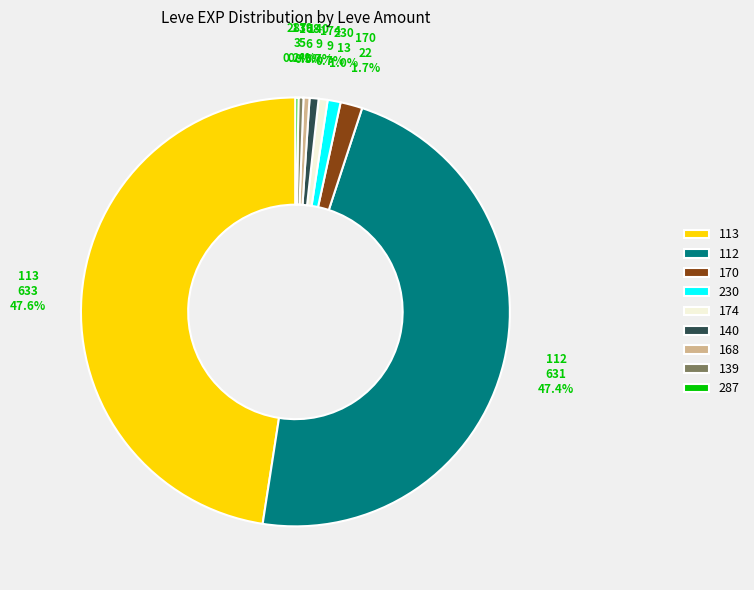

Is the sum of 174 and 113 greater than half?

No